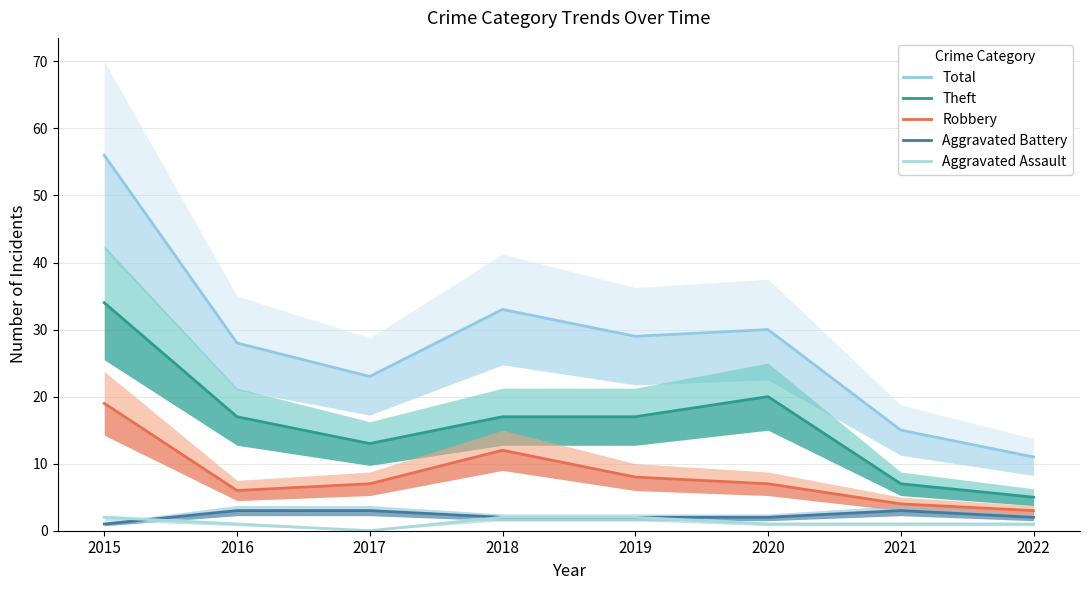

What is the sum of the Aggravated Assault values at 2018 and 2016?

3